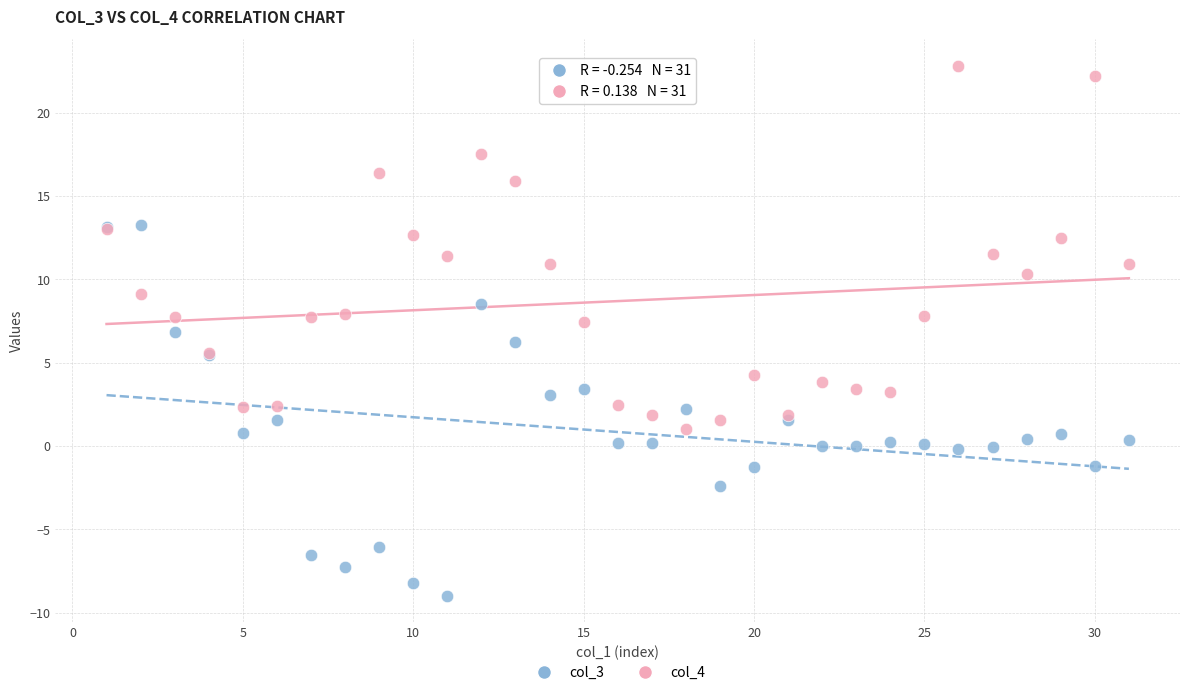

What are all the series names shown in the legend?

col_3, col_4